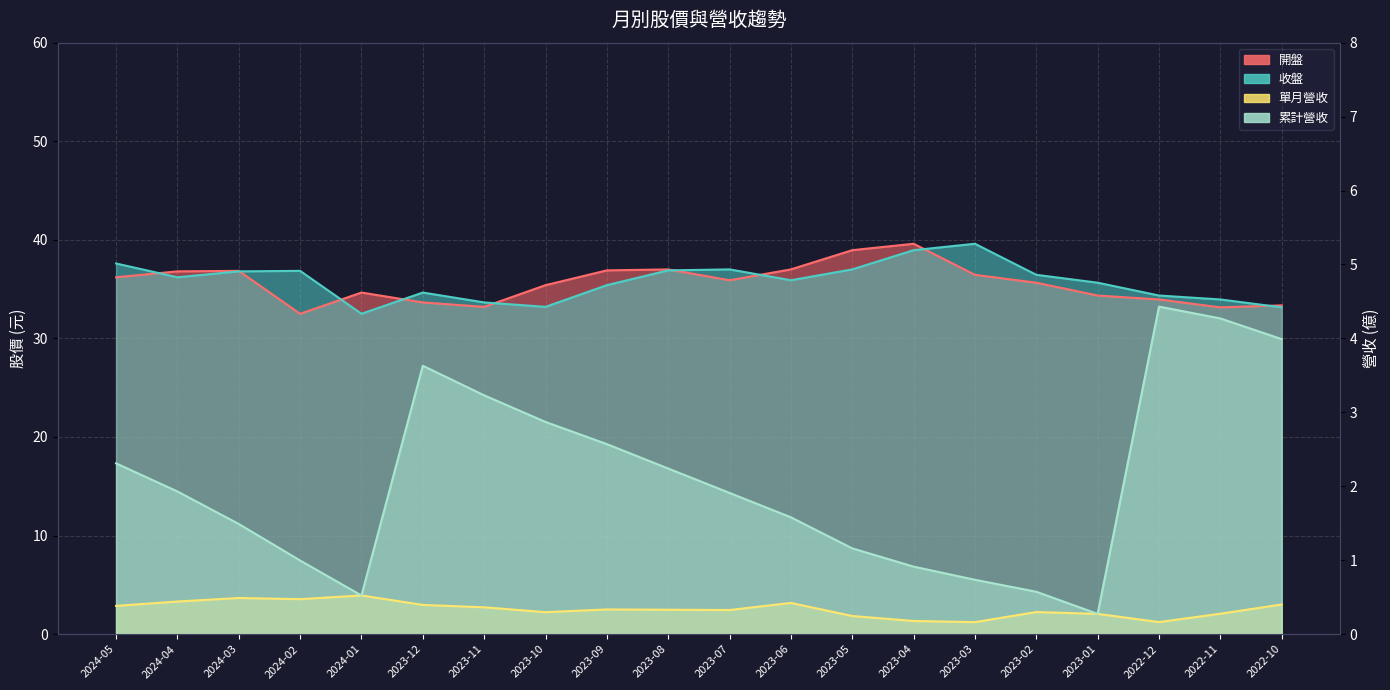

How many lines are shown in the chart?

4